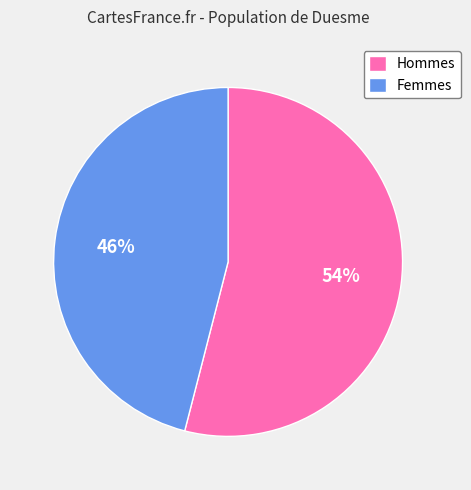

Approximately how many times larger is the value at Femmes compared to Hommes?

0.9